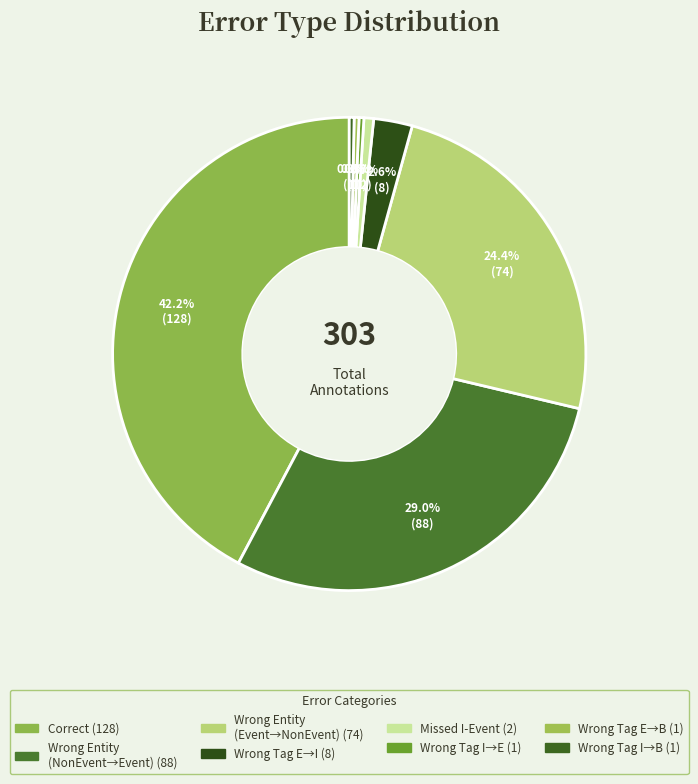

How many slices are in this pie chart?

8